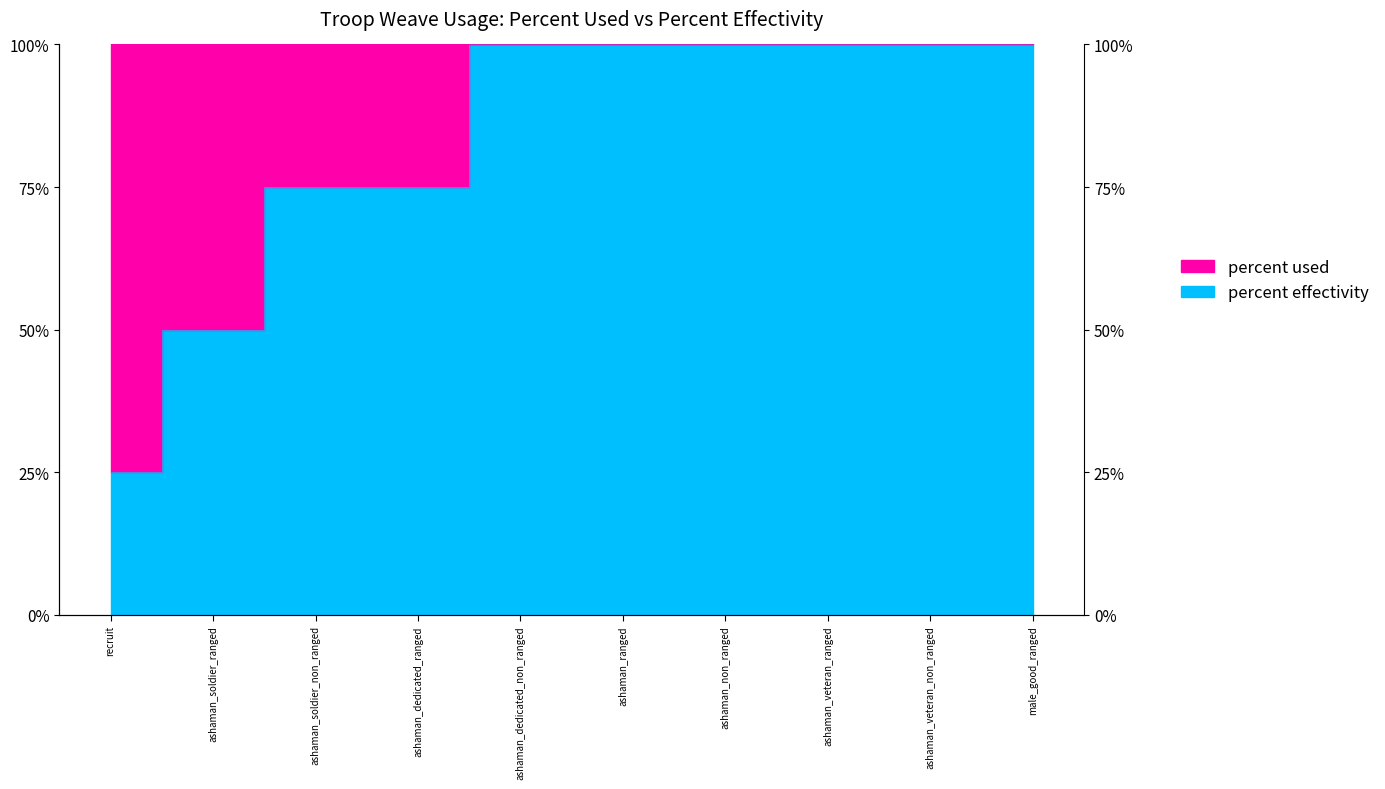

Which category has the lowest value across all series?

recruit